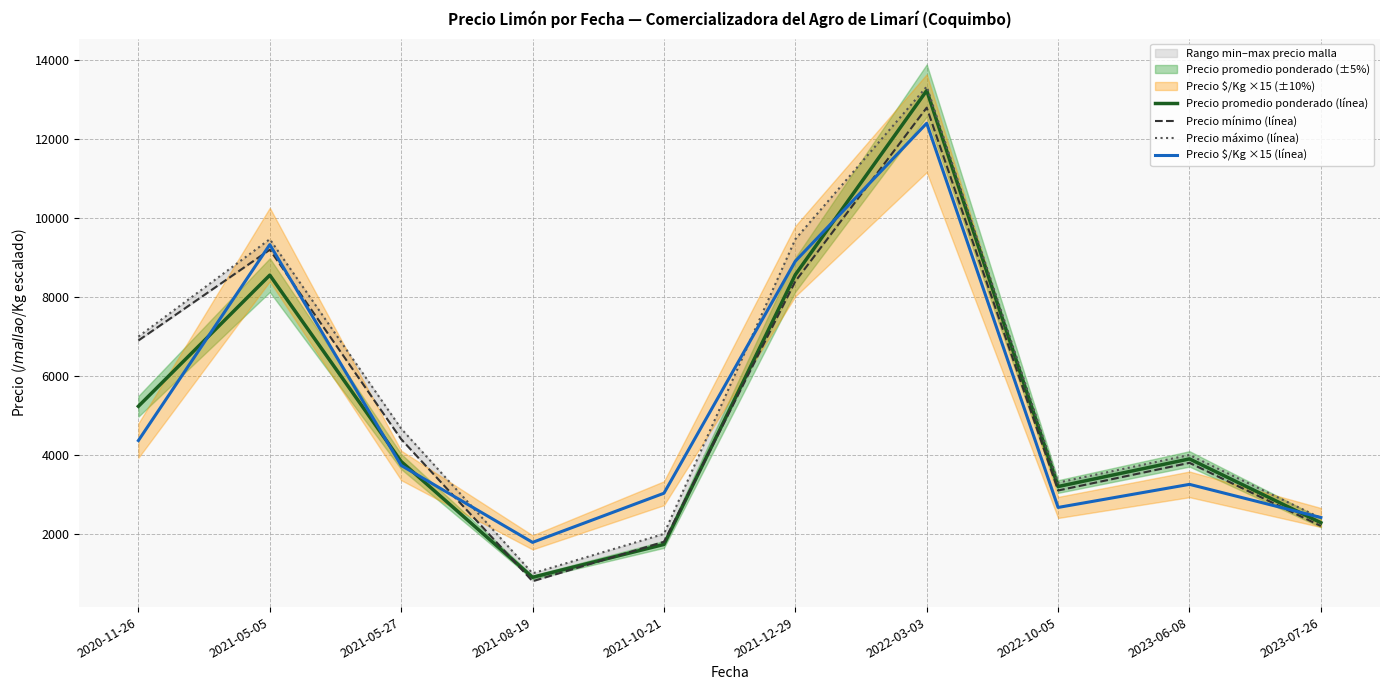

How many series are shown in this chart?

4